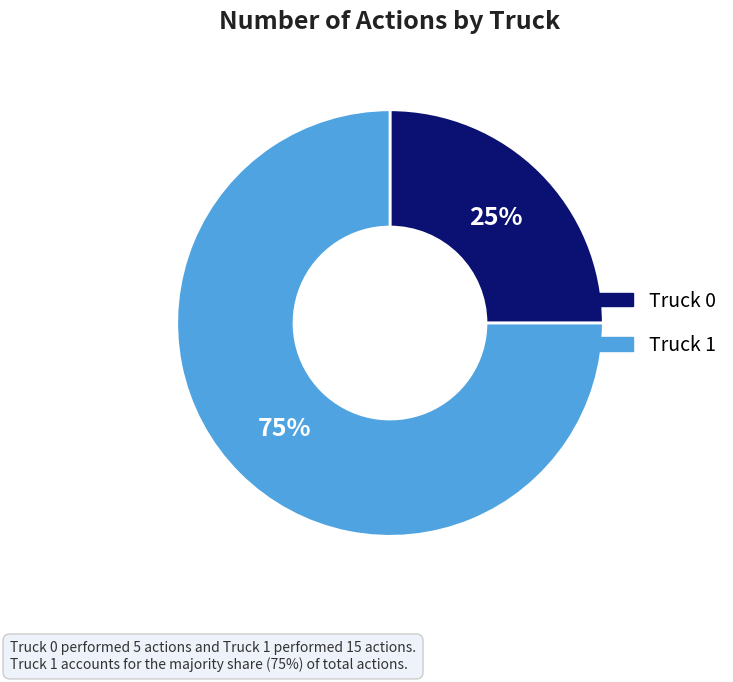

Does Truck 1 represent more than half of the total?

Yes